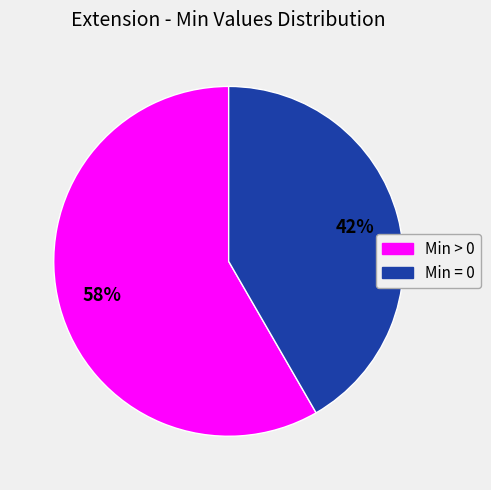

Count the number of slices in the pie.

2